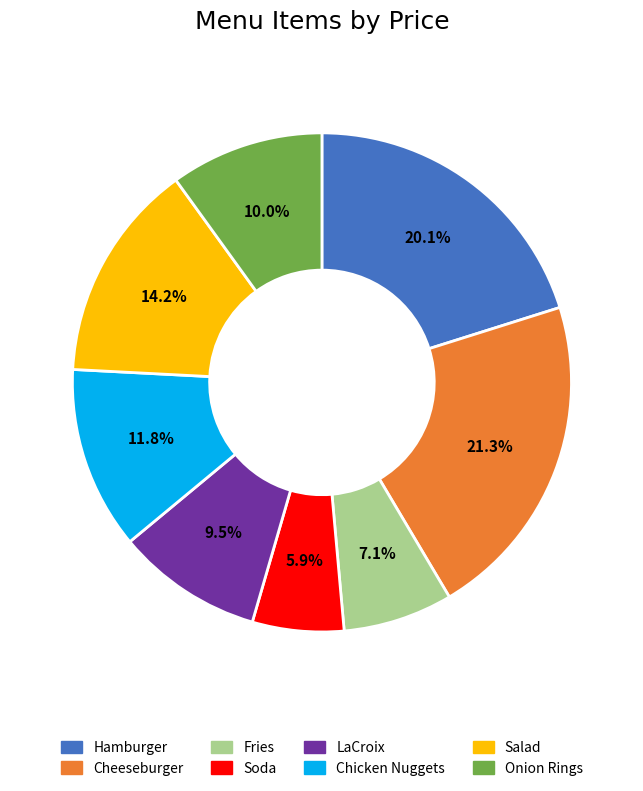

How much of the chart is everything except Salad?

85.8%